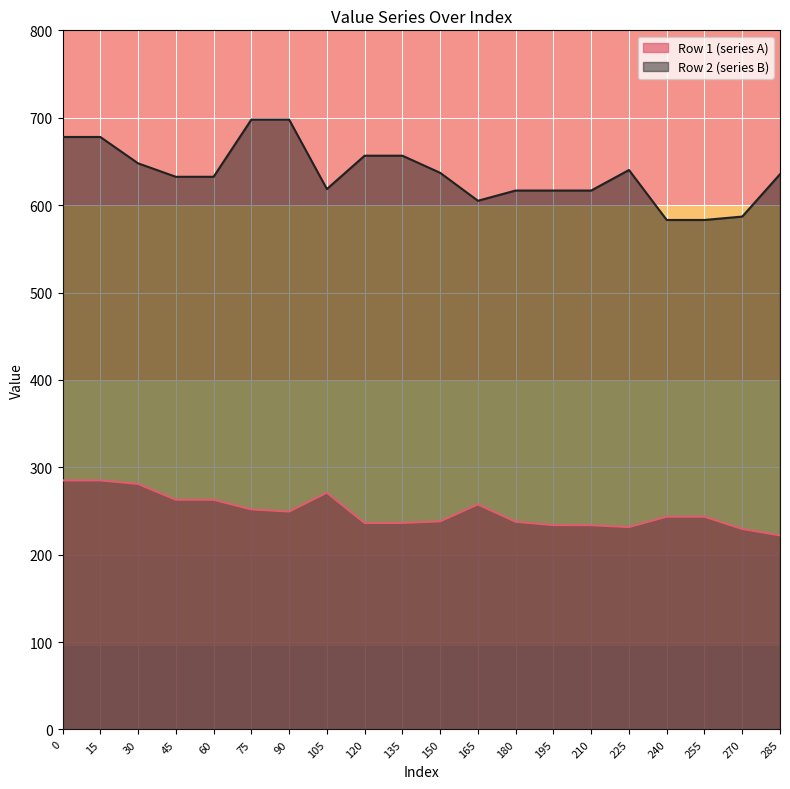

Rank the categories by Row 2 (series B) value from highest to lowest.

75, 90, 0, 15, 120, 135, 30, 225, 150, 285, 45, 60, 105, 180, 195, 210, 165, 270, 240, 255